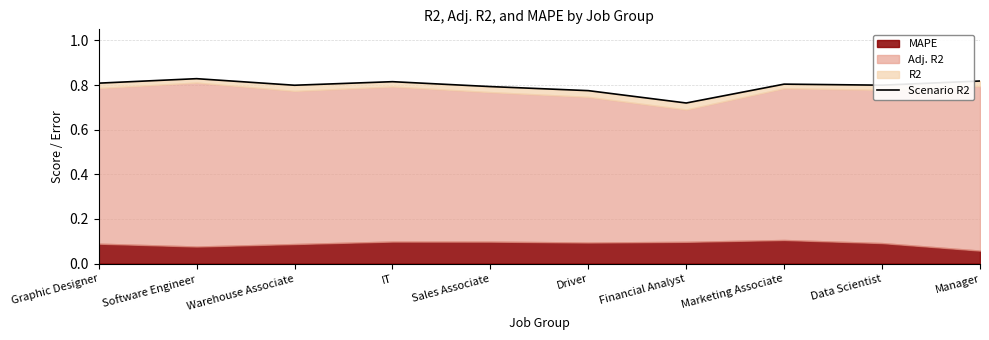

What is the value of the 6th point from the left?

0.8